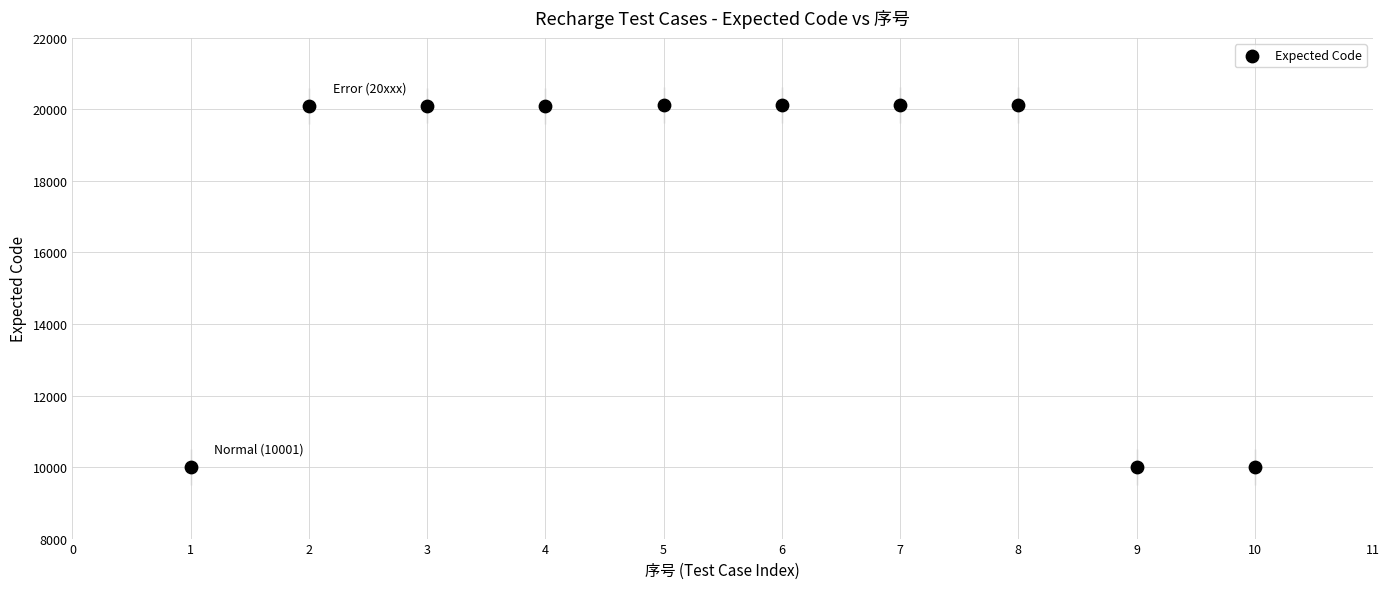

What is the range of X values (max minus min)?

9